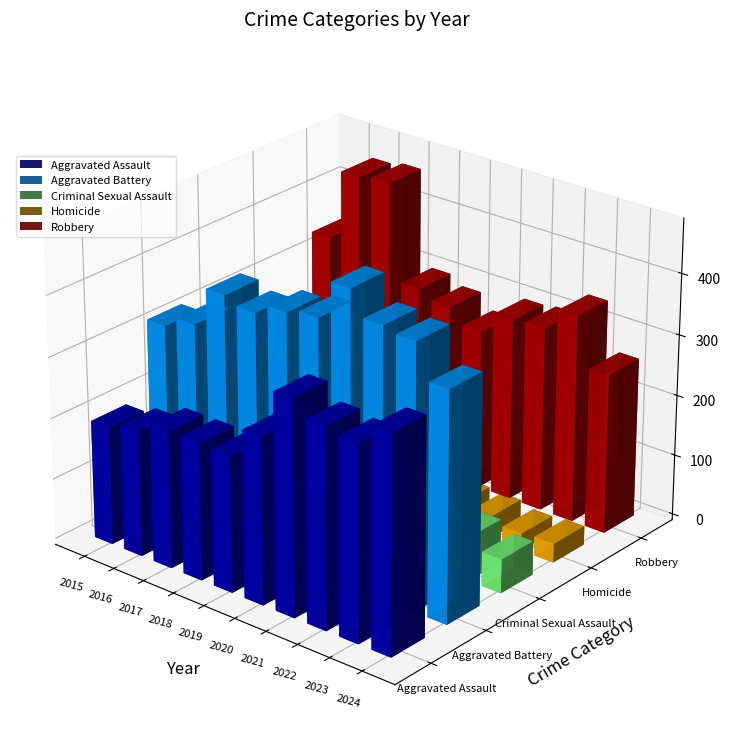

The value of Criminal Sexual Assault at 2021 is 61. True or false?

True